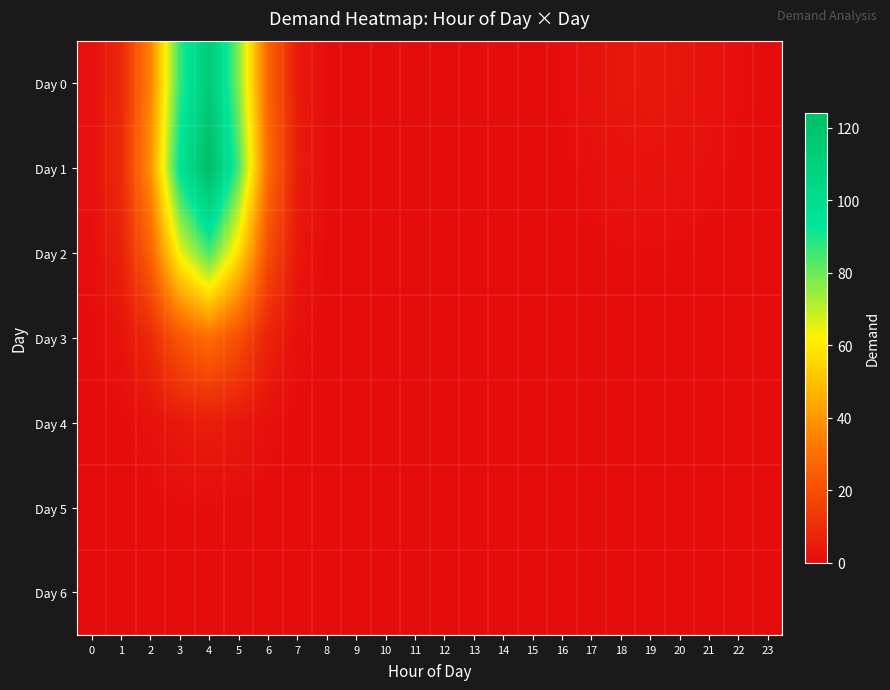

Between 8 and 9, which series saw the biggest shift?

Day 1